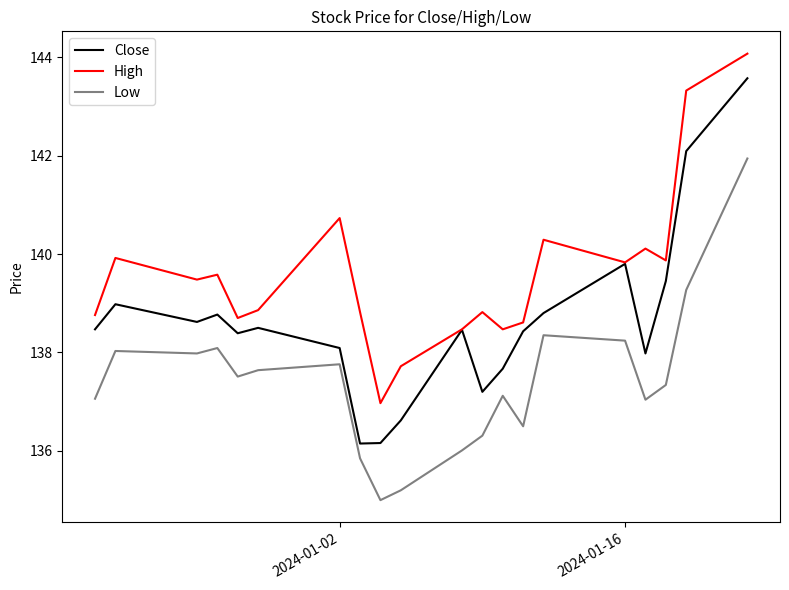

List the series in order of their overall mean, lowest first.

Low, Close, High